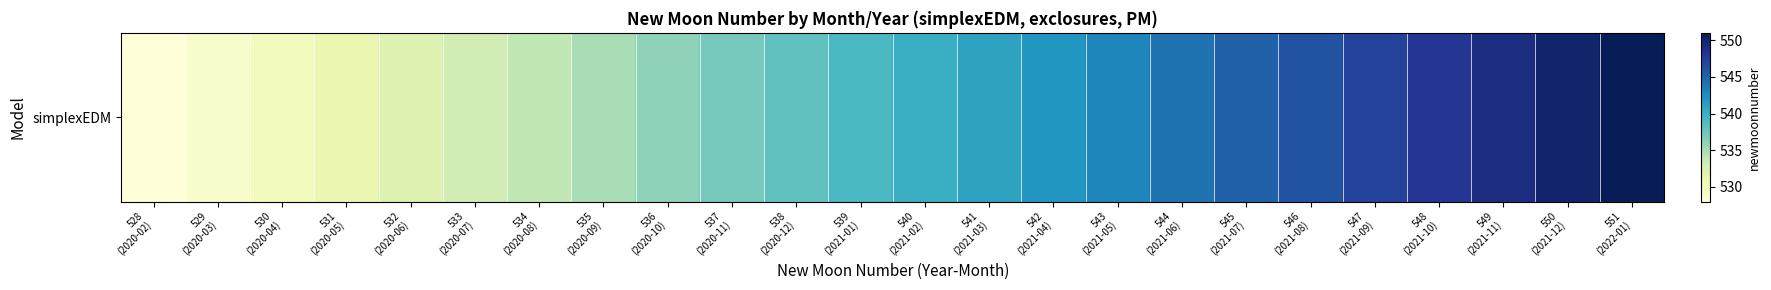

Where does the data first go above 540?

541
(2021-03)